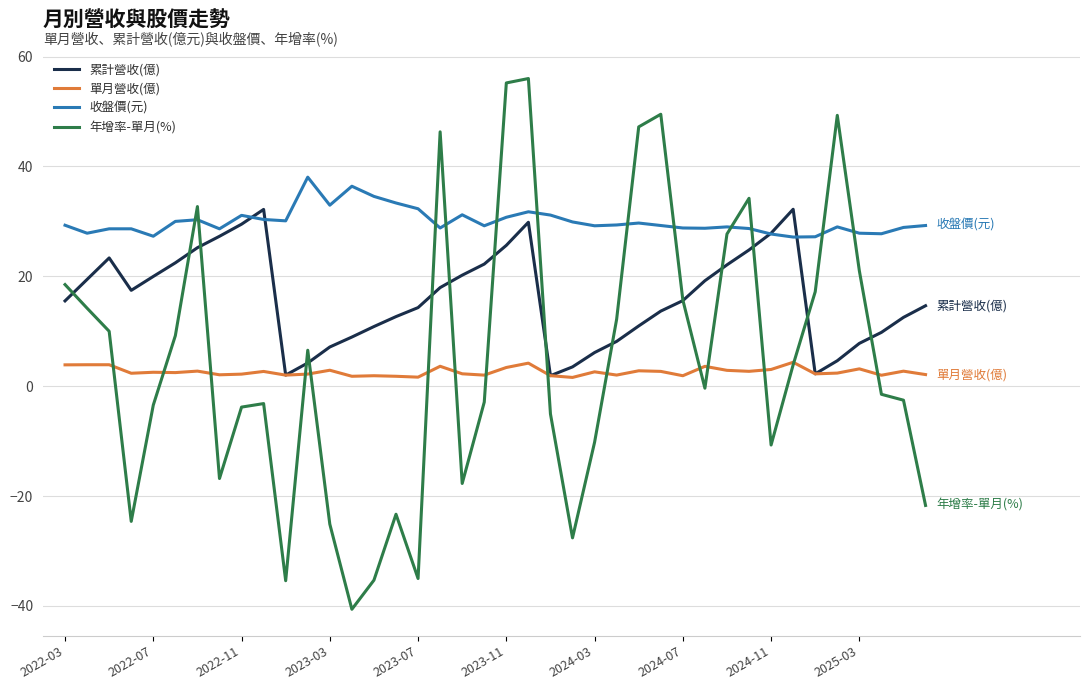

List the series in order of their peak value, highest first.

年增率-單月(%), 收盤價(元), 累計營收(億), 單月營收(億)